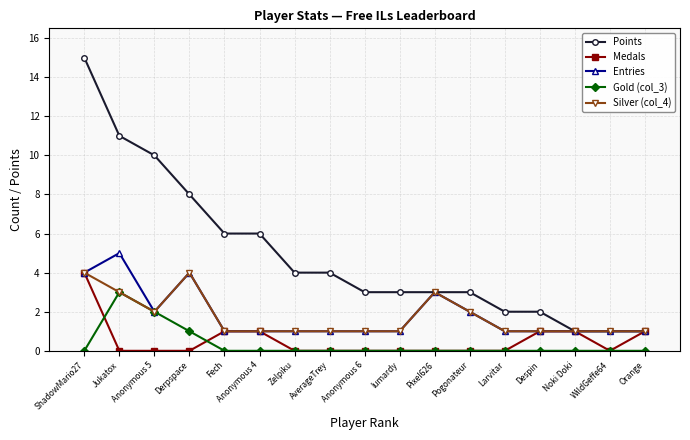

Is the value of Silver (col_4) at Derpspace greater than the value of Entries at Zelpiku?

Yes